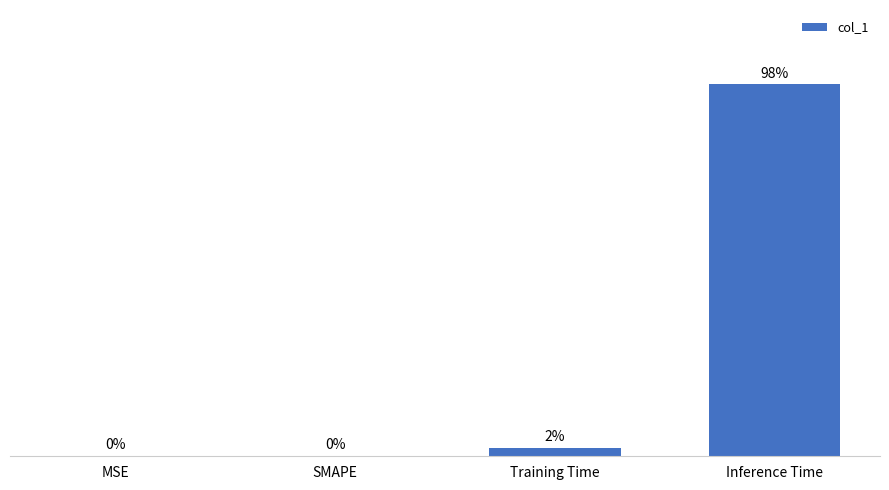

At which category does the chart reach its peak across all series?

Inference Time